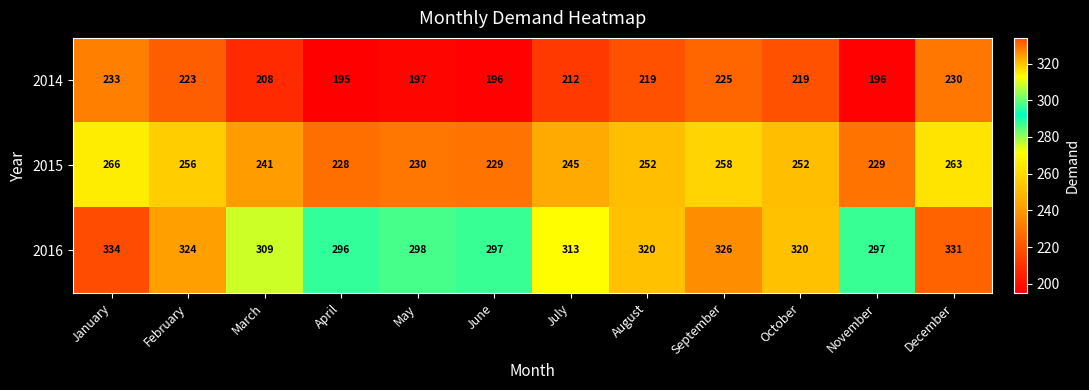

At how many categories does at least one series exceed 208?

12